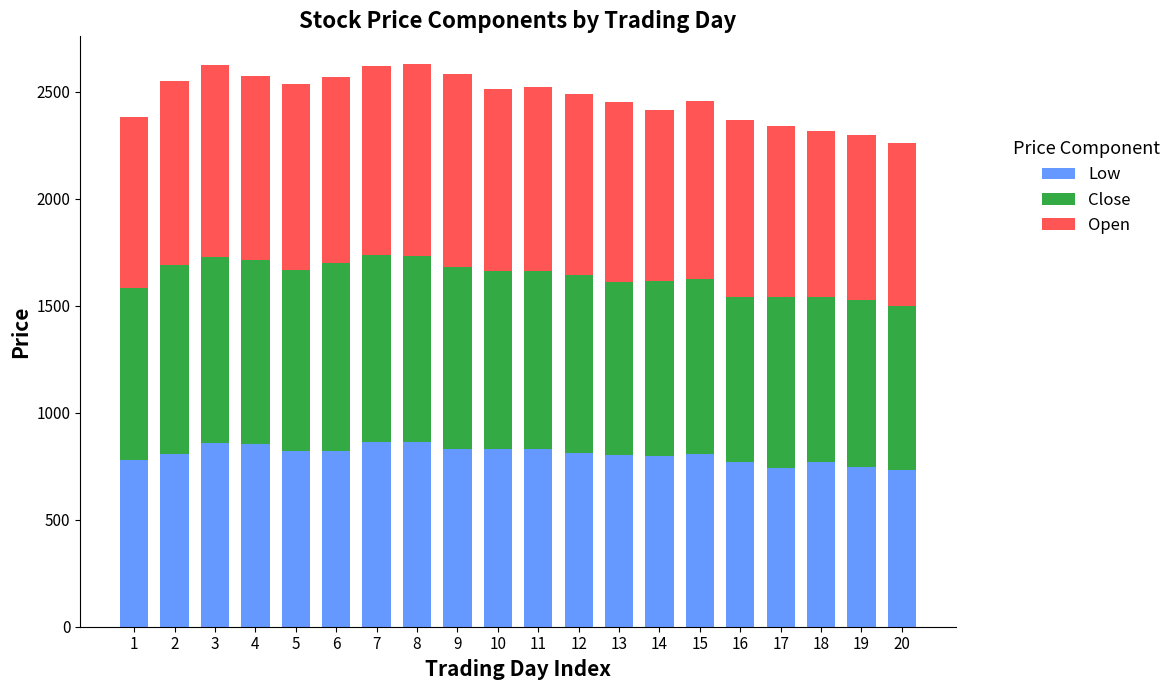

What is the highest value of the Low series?

865